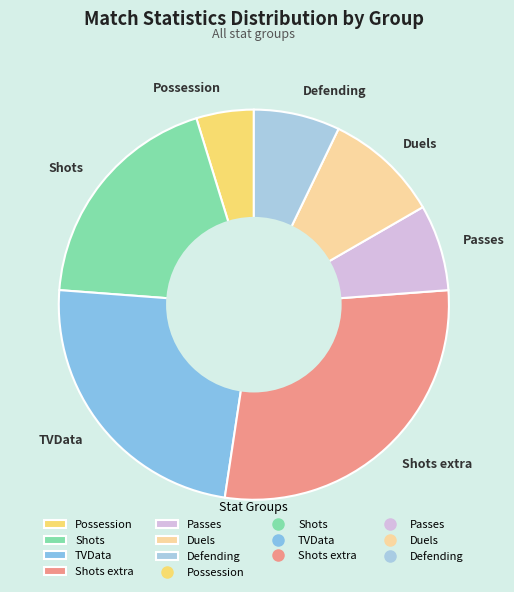

Between Defending and Shots extra, which is larger?

Shots extra